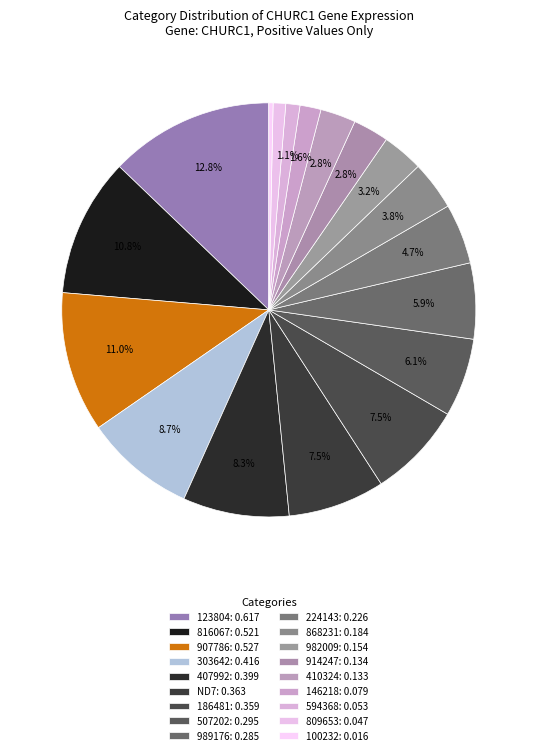

How many slices are in this pie chart?

18